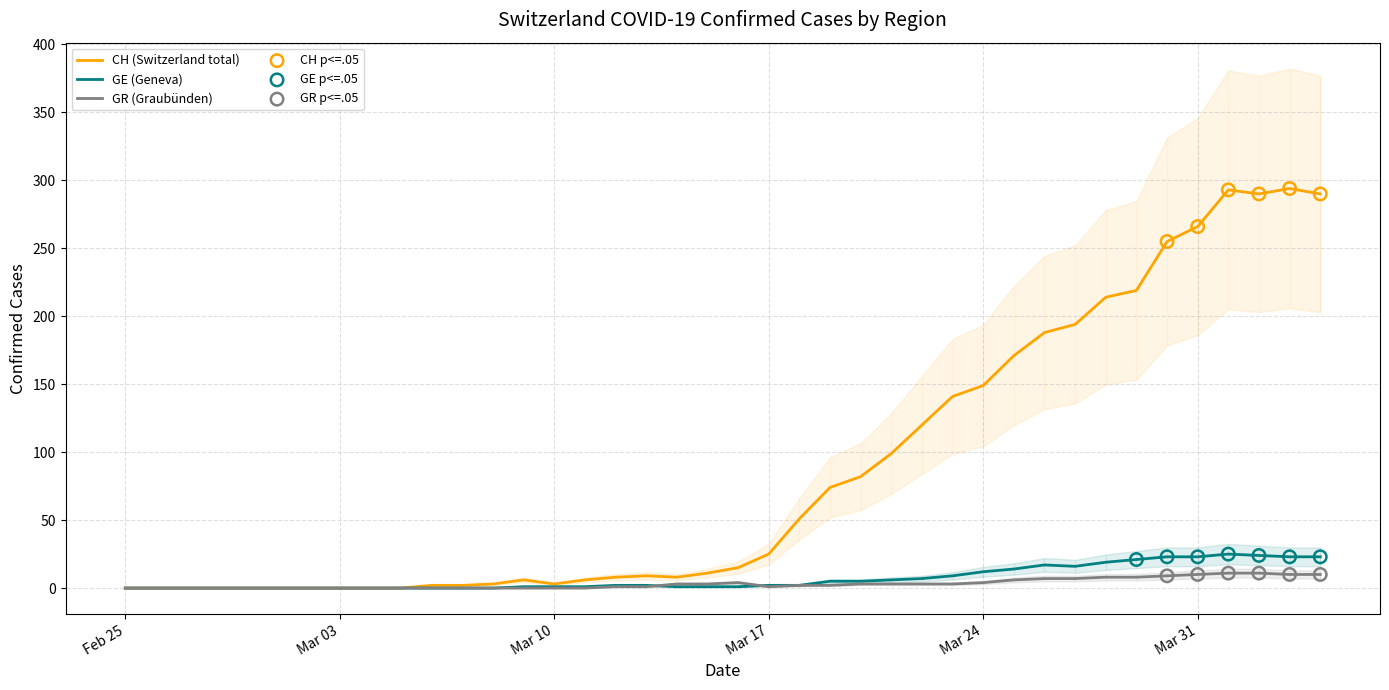

Which series has the largest total across all categories?

CH